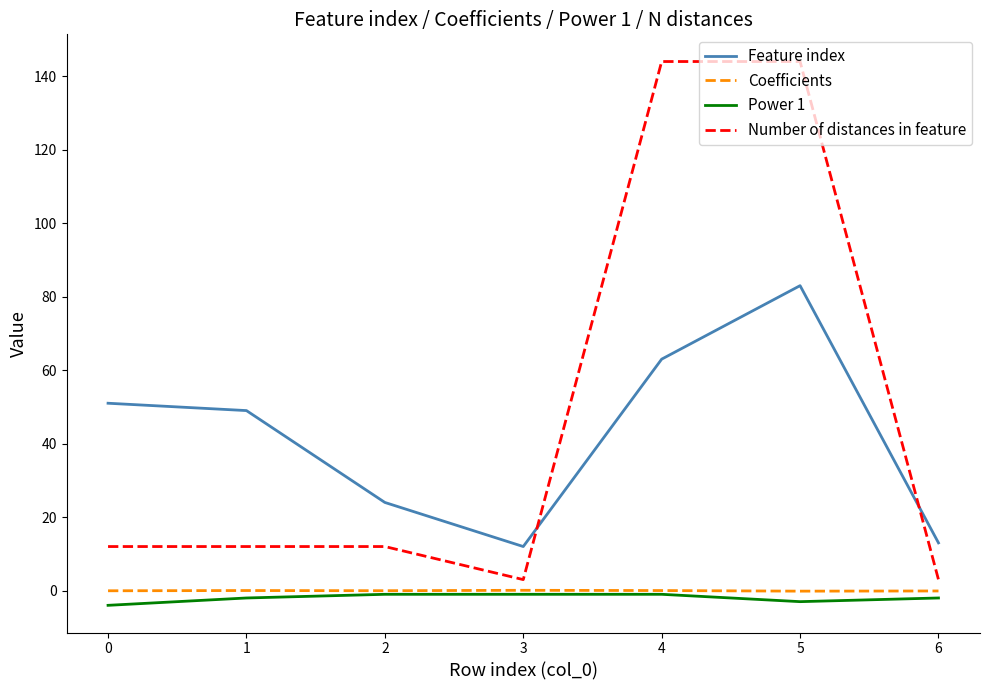

What is the difference between the second highest and second lowest values in the Feature index series?

50.0